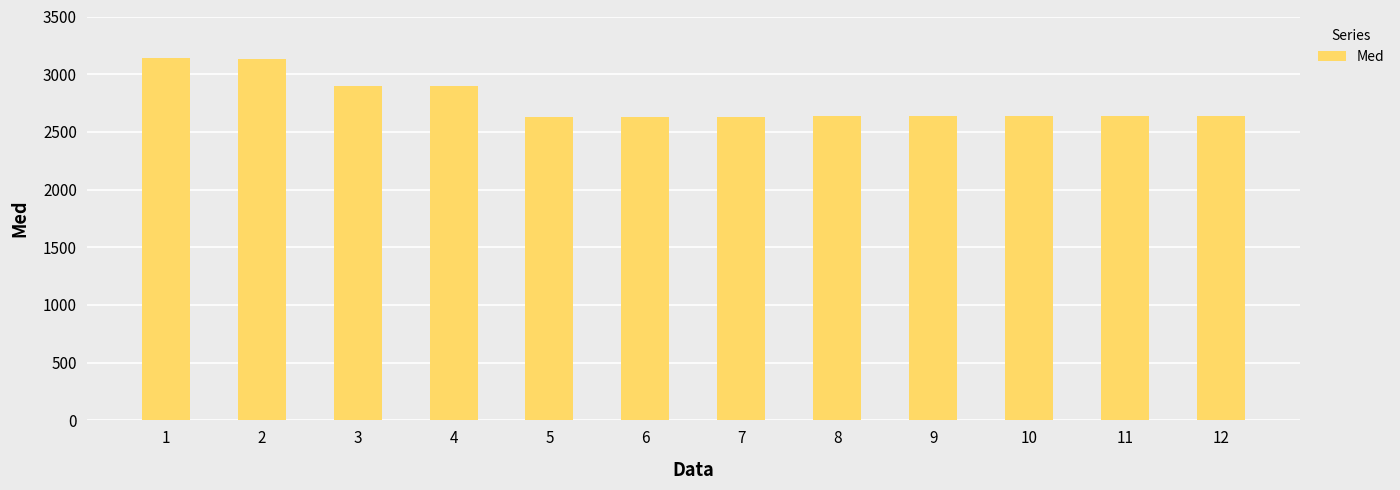

What is the value of the 6th bar from the left?

2631.0